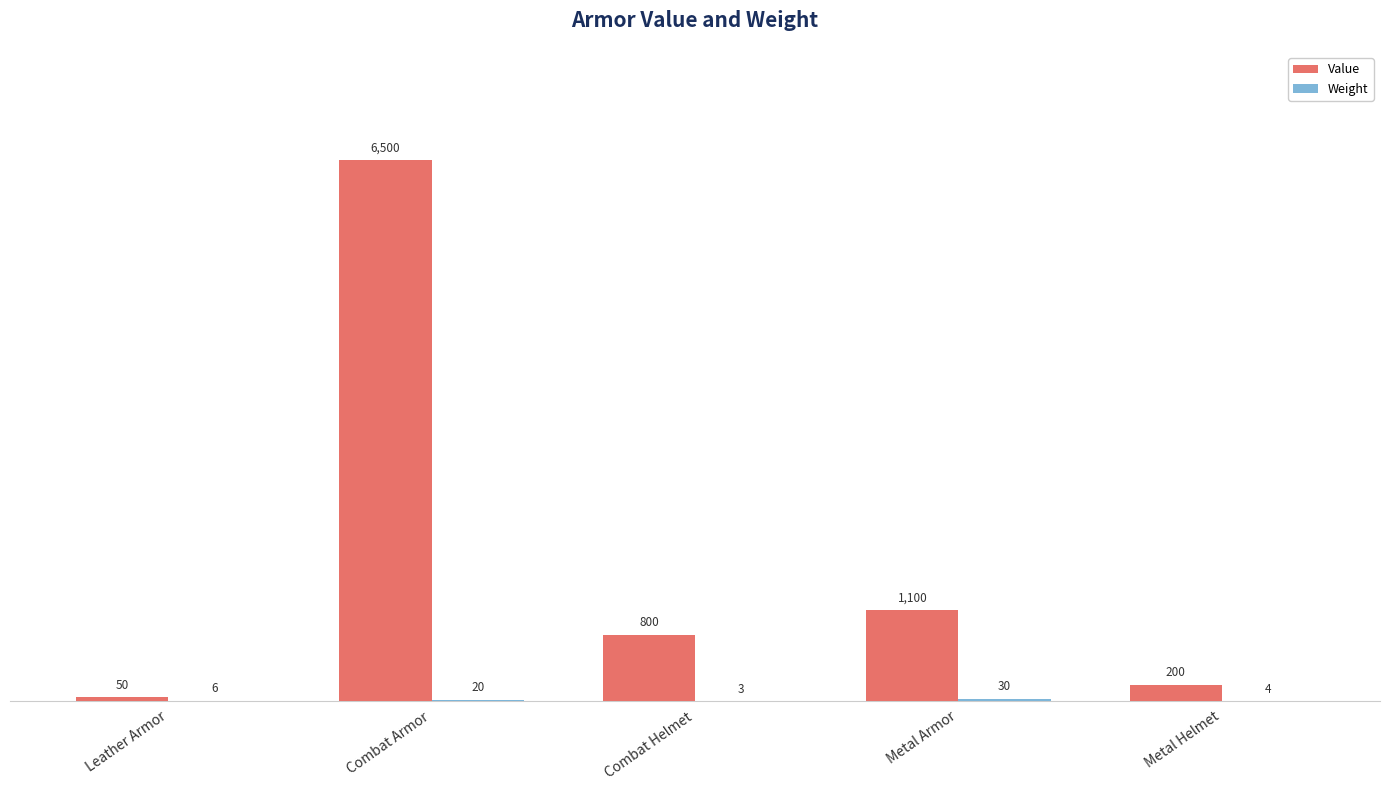

Which series changed the most between Leather Armor and Metal Helmet?

Value